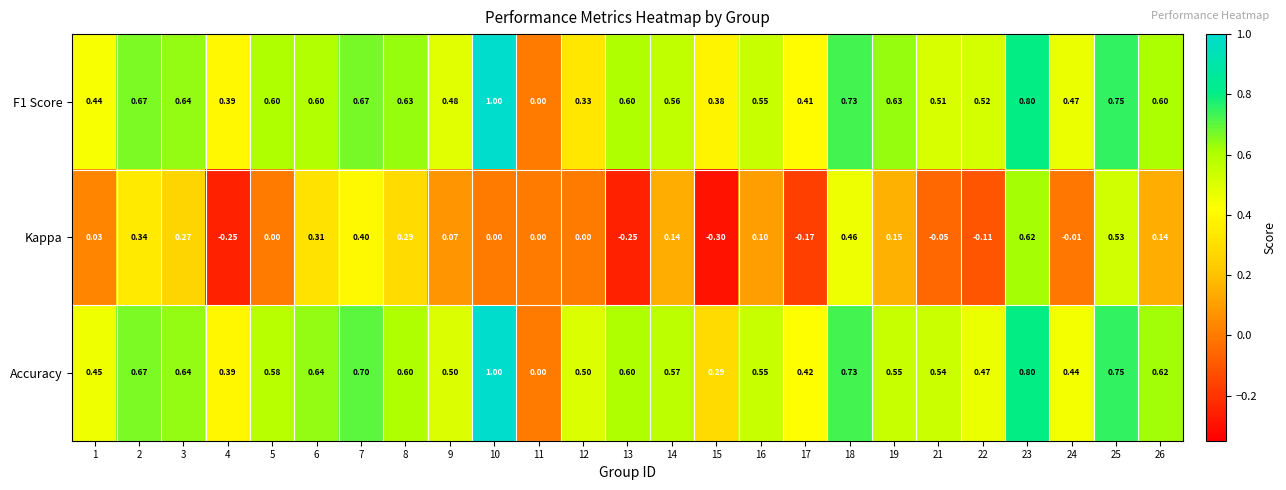

Which series changed the most between 3 and 21?

Kappa